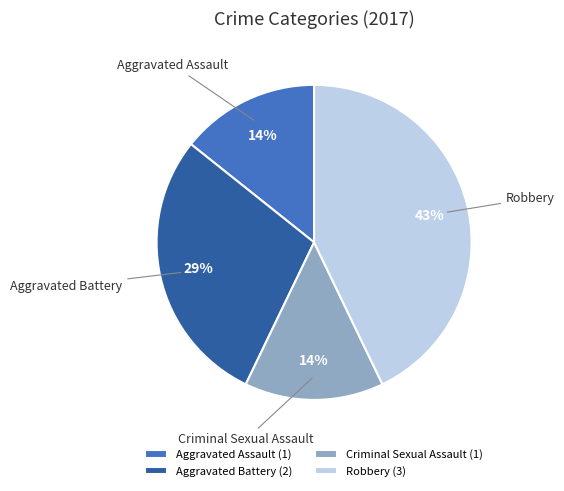

How many segments does this pie chart have?

4